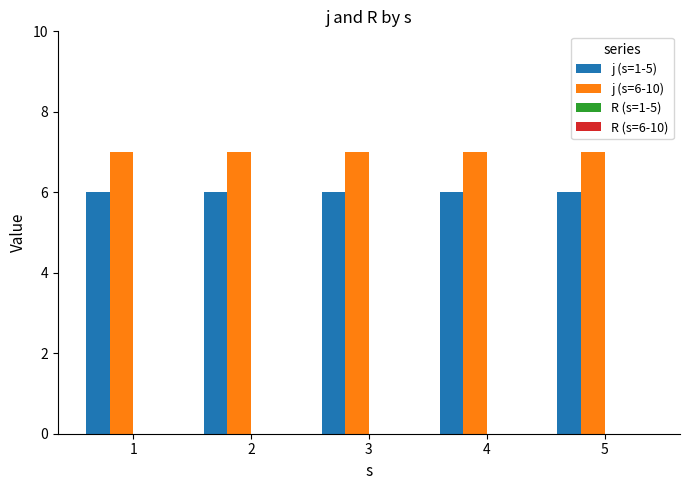

What is the greatest value displayed?

7